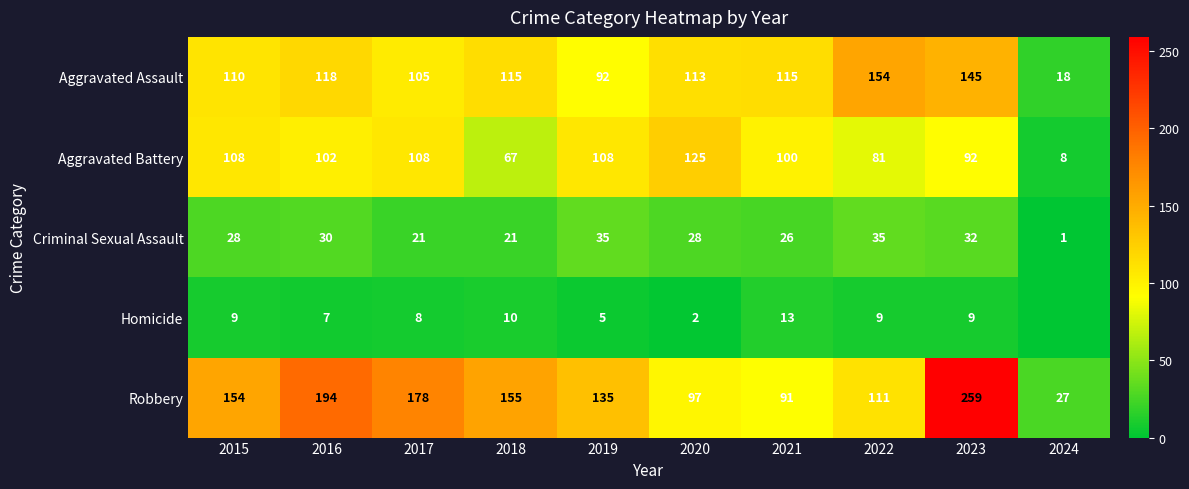

At how many categories does at least one series exceed 73?

9